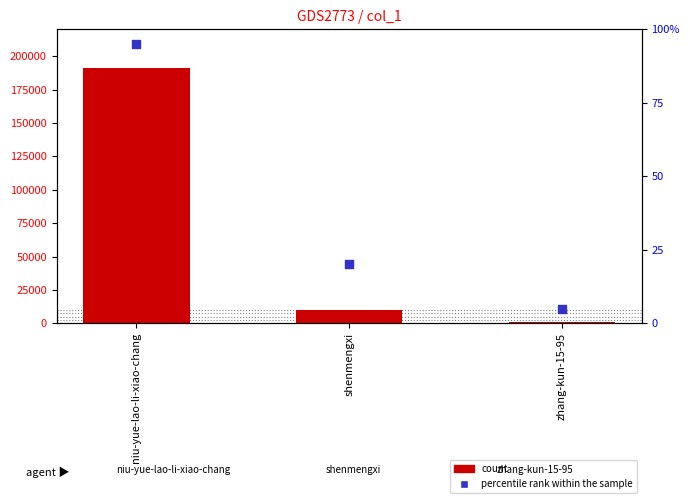

Which series has the largest Y range (max minus min)?

count